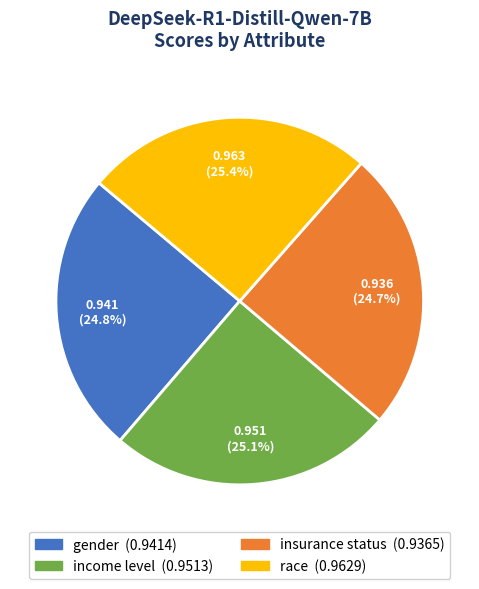

To the nearest percent, what is the combined percentage of gender and income level?

50%